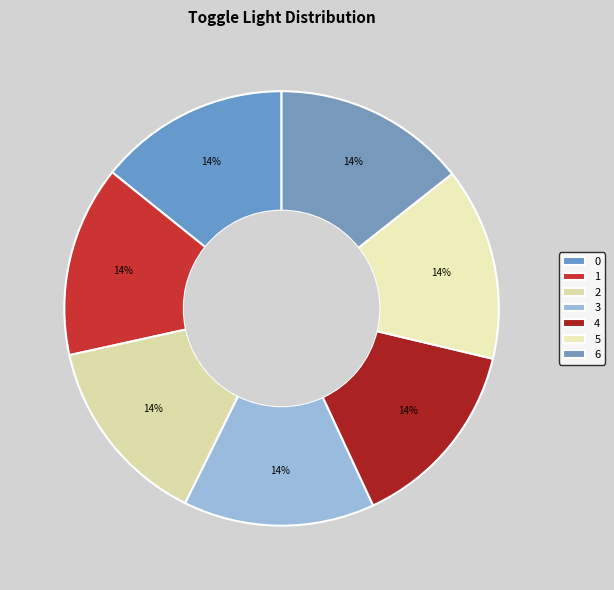

Rank the categories by value from lowest to highest.

0, 1, 2, 3, 4, 5, 6